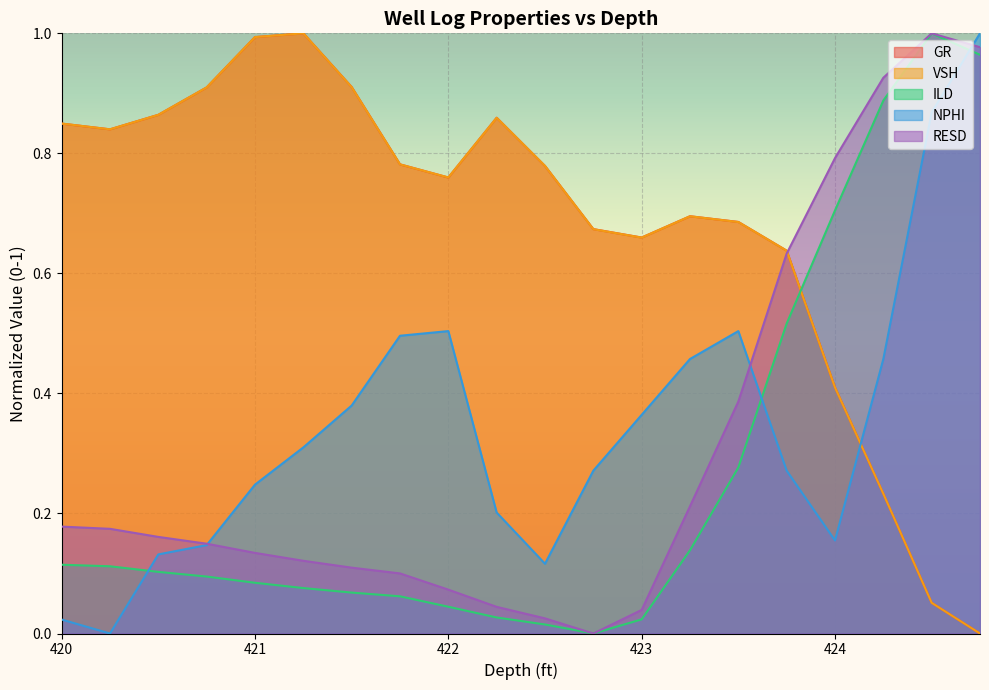

Which category has the lowest value across all series?

424.75